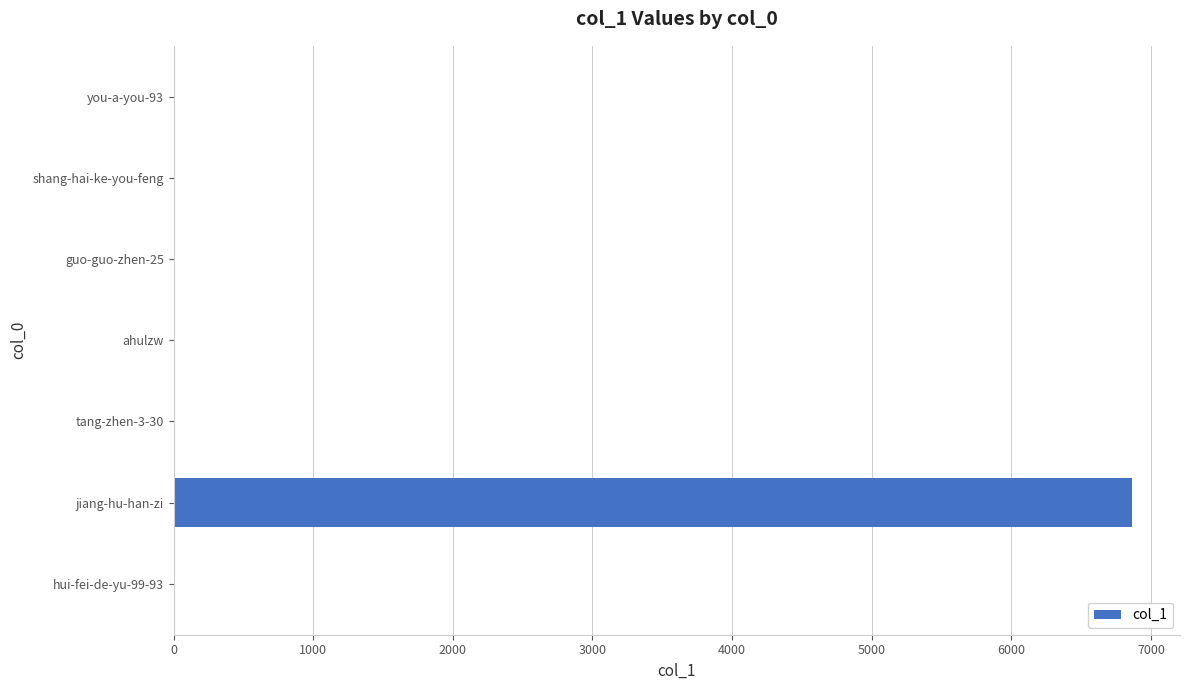

Are the bars horizontal?

Yes